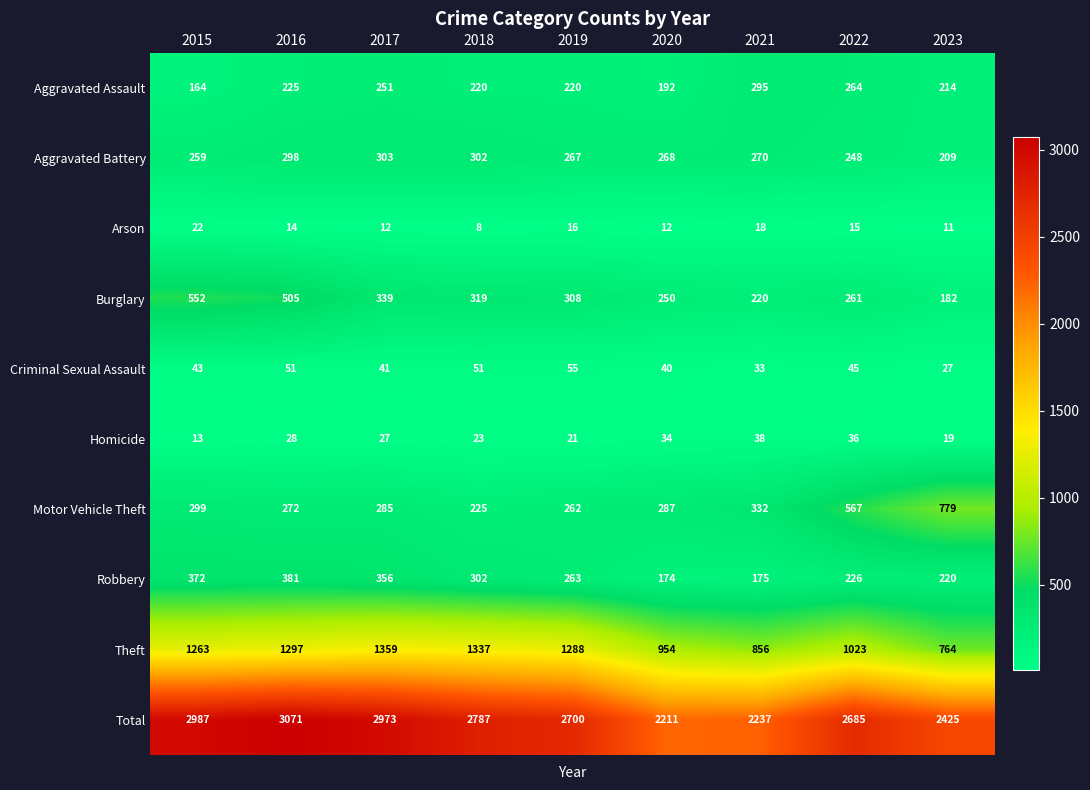

What is the greatest value displayed?

3071